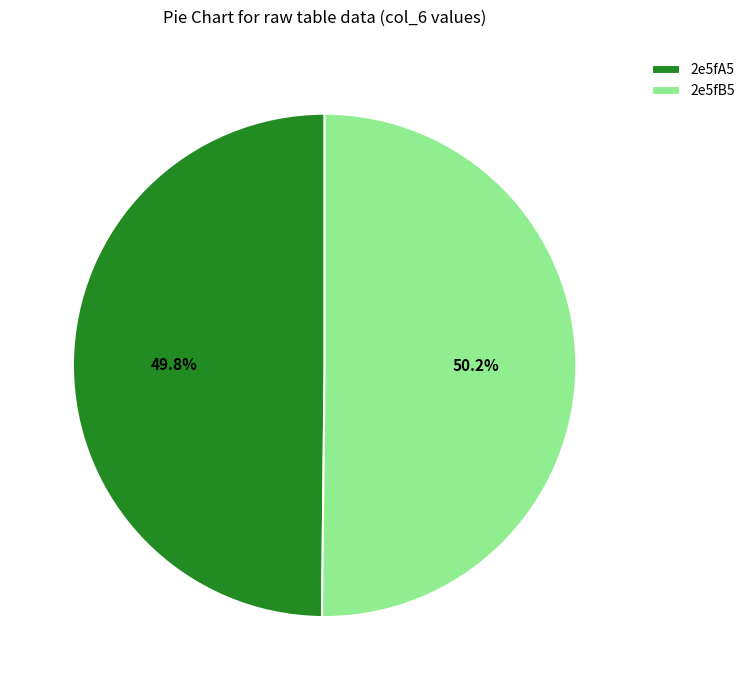

To the nearest percent, what is the average slice percentage?

50%